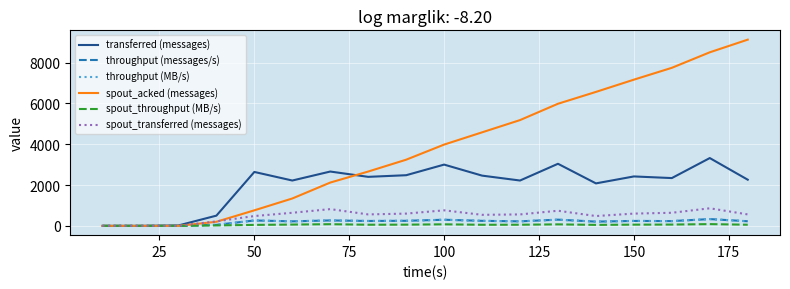

Does the chart display data point markers on the line(s)?

No